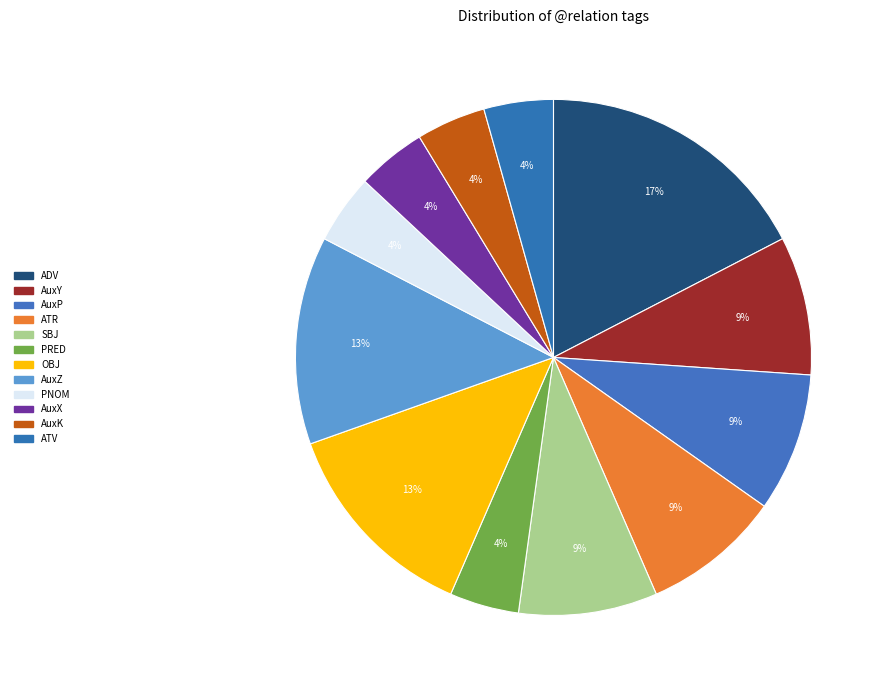

True or false: PNOM accounts for 4% of the total.

True